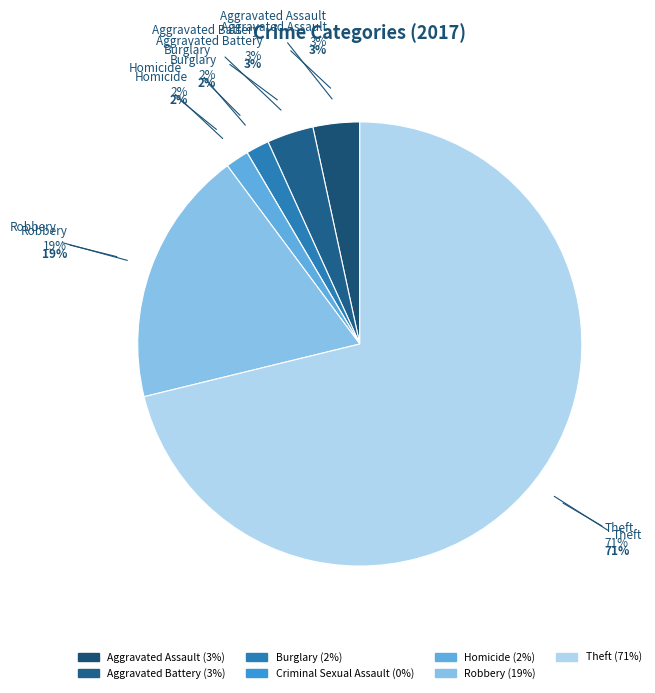

Is there any slice that represents more than half of the pie?

Yes